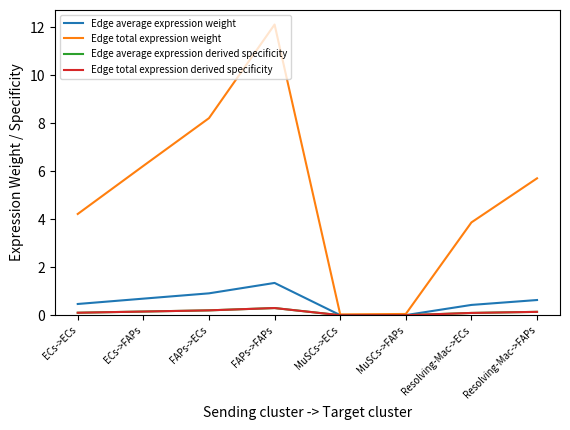

At how many categories does at least one series exceed 2?

6